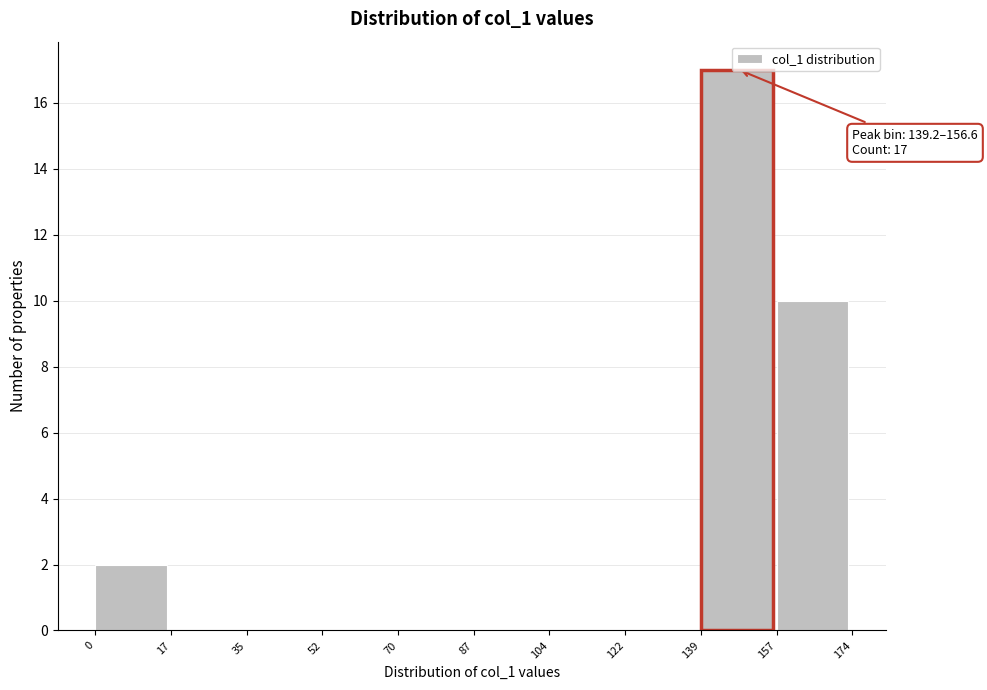

Which range on the x-axis has the tallest bar?

139 to 157